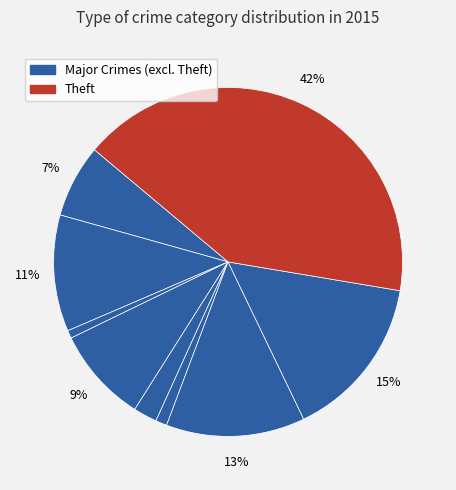

How many segments does this pie chart have?

9